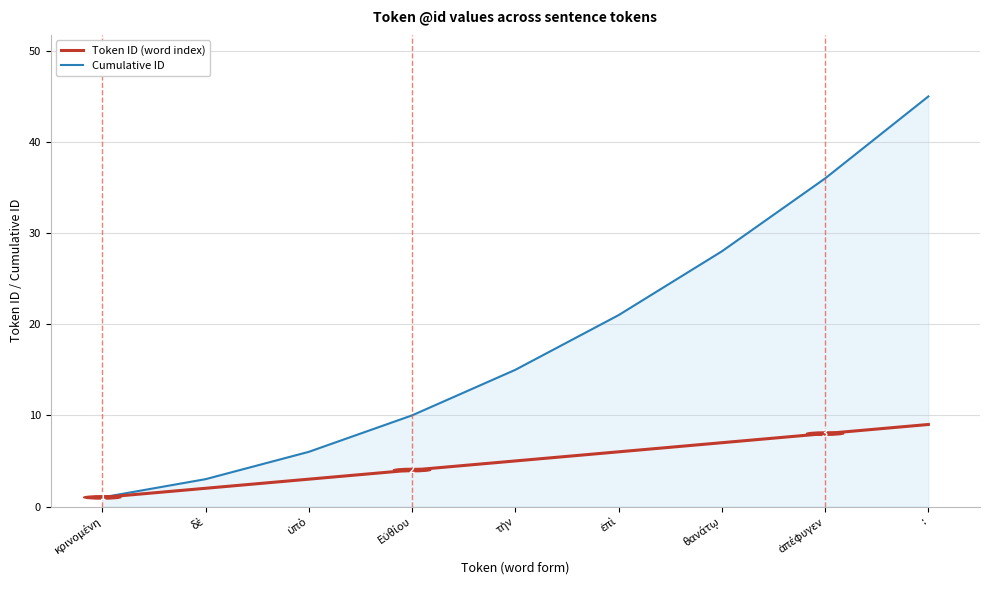

How many distinct data groups are displayed?

2